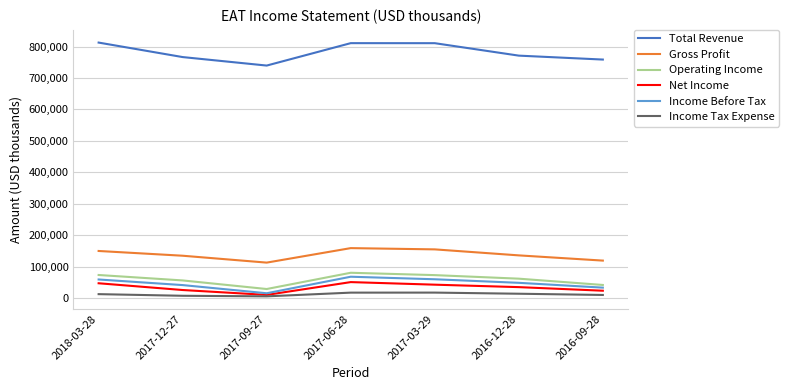

What is the maximum value for Gross Profit?

158700